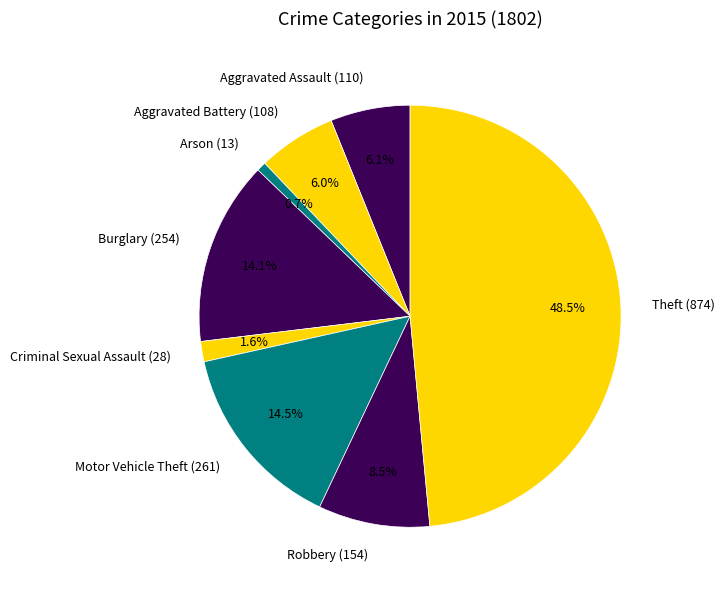

True or false: Aggravated Assault accounts for 1% of the total.

False